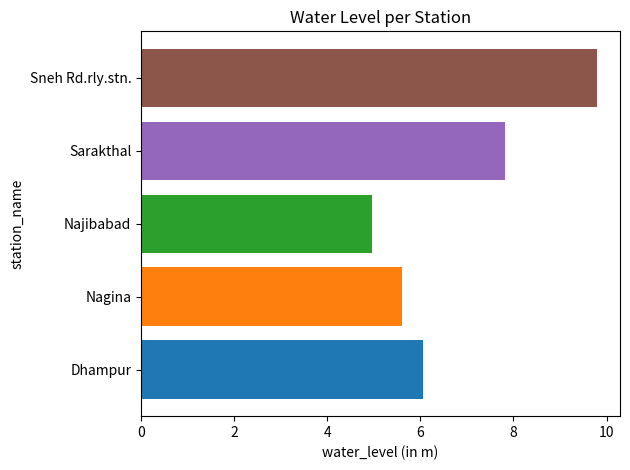

What is the smallest value displayed?

5.0